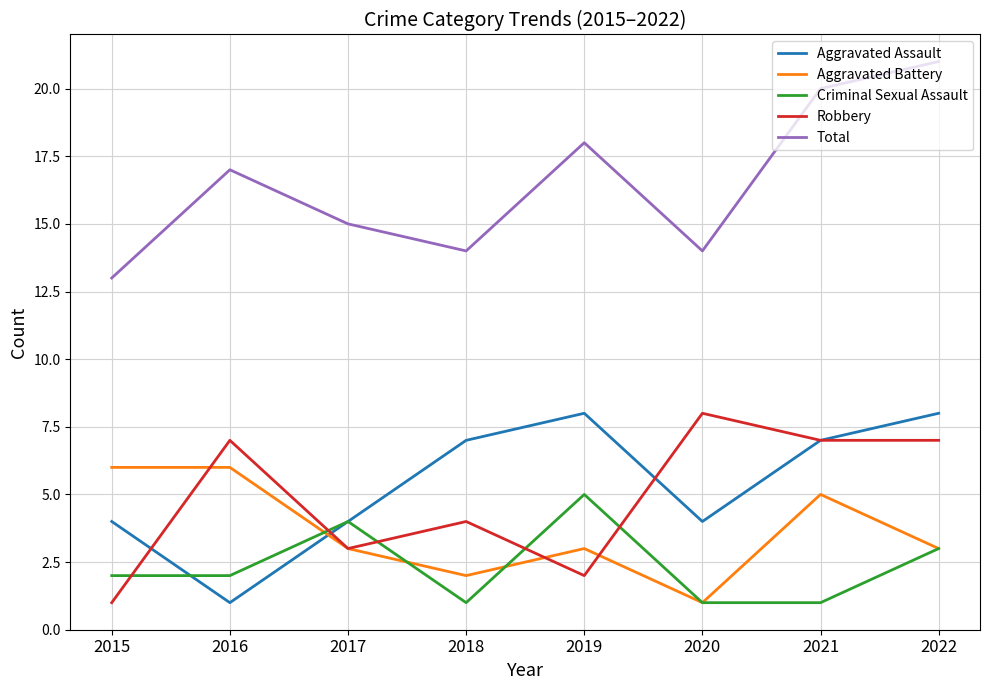

Does the chart have visible grid lines?

Yes